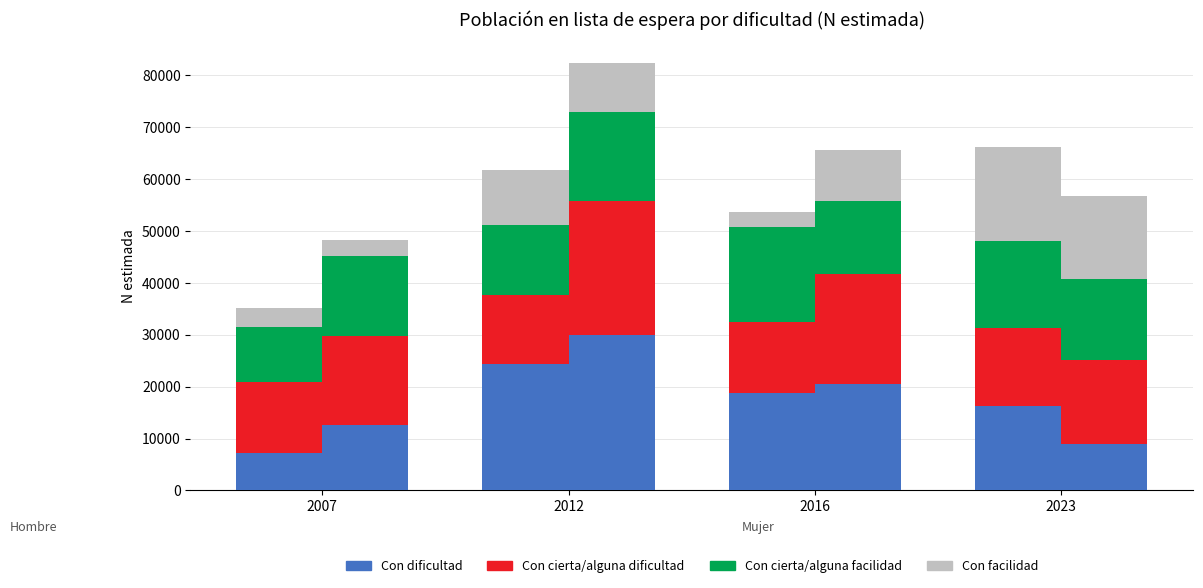

How many series are shown in this chart?

4